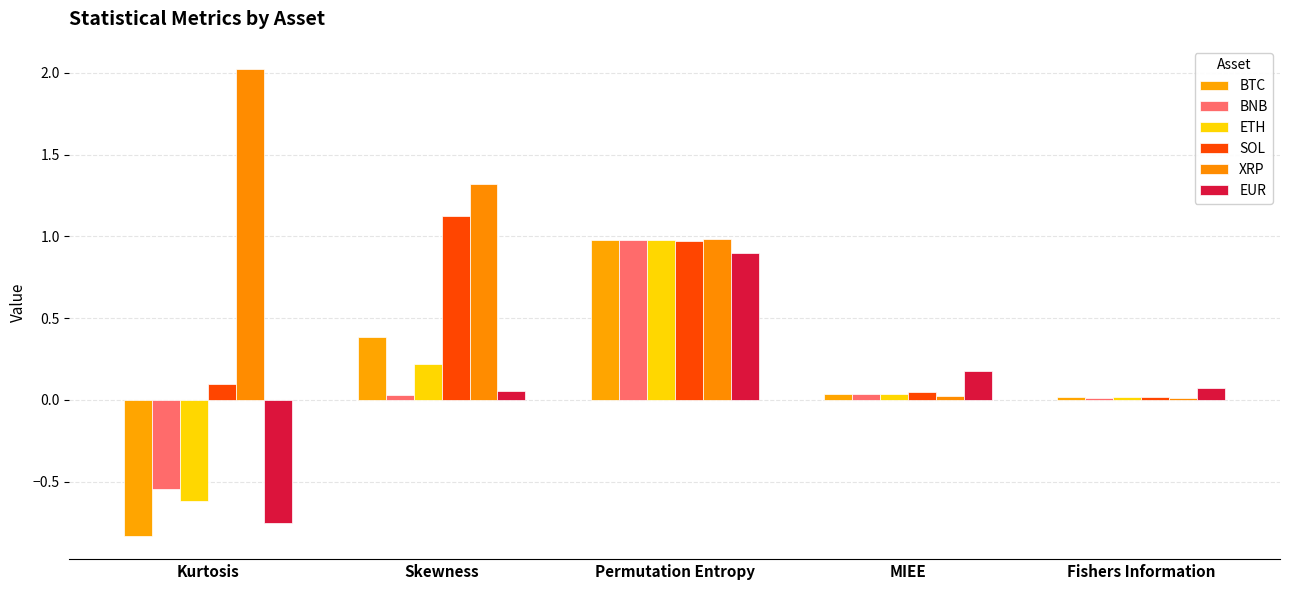

What position from the right is Permutation Entropy?

3